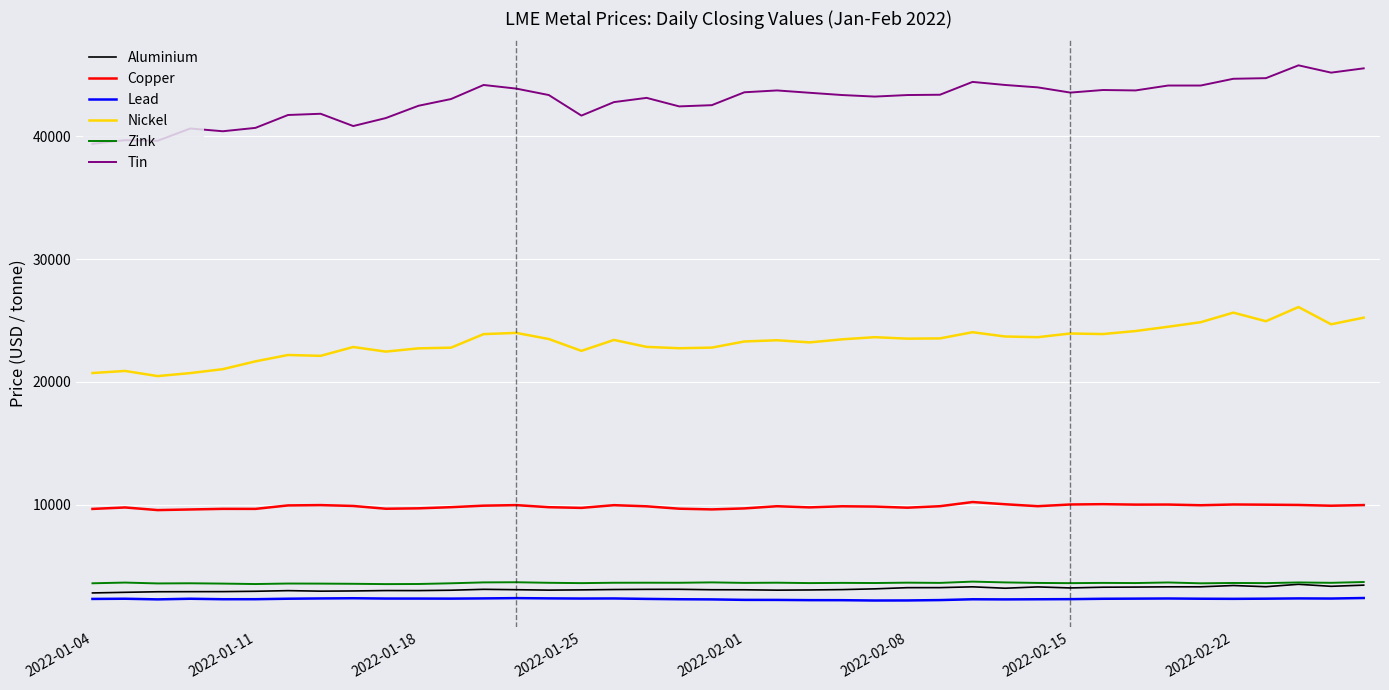

Which series has the largest total across all categories?

Tin